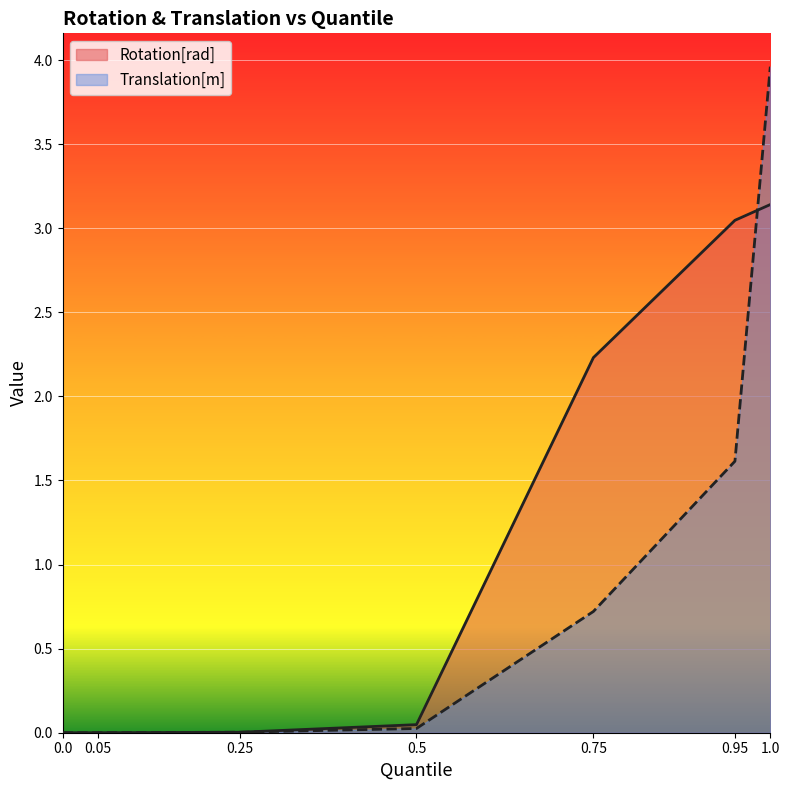

At which category is the sum across all series the highest?

1.0